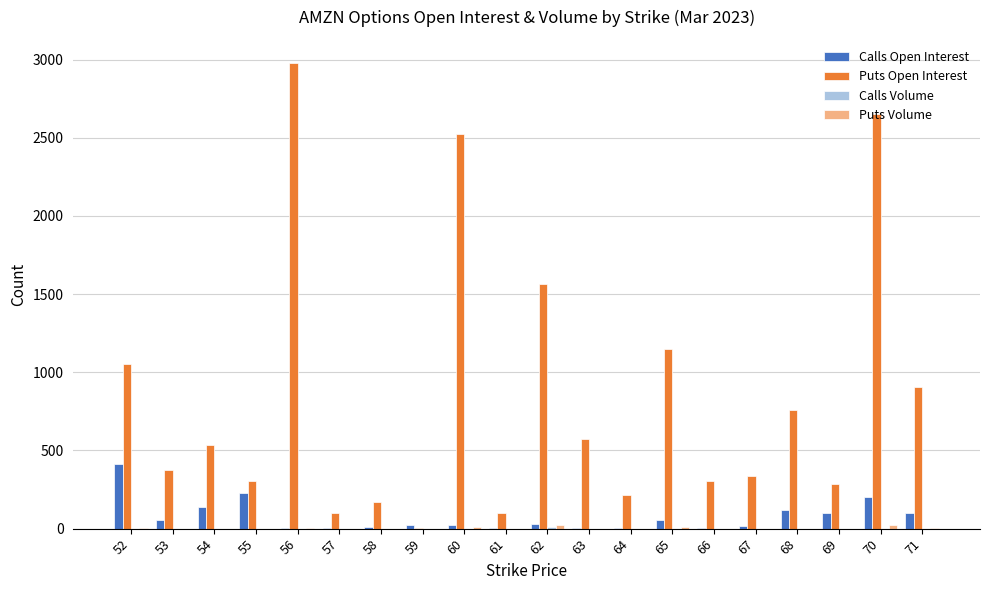

What is the sum of all Puts Open Interest values?

16889